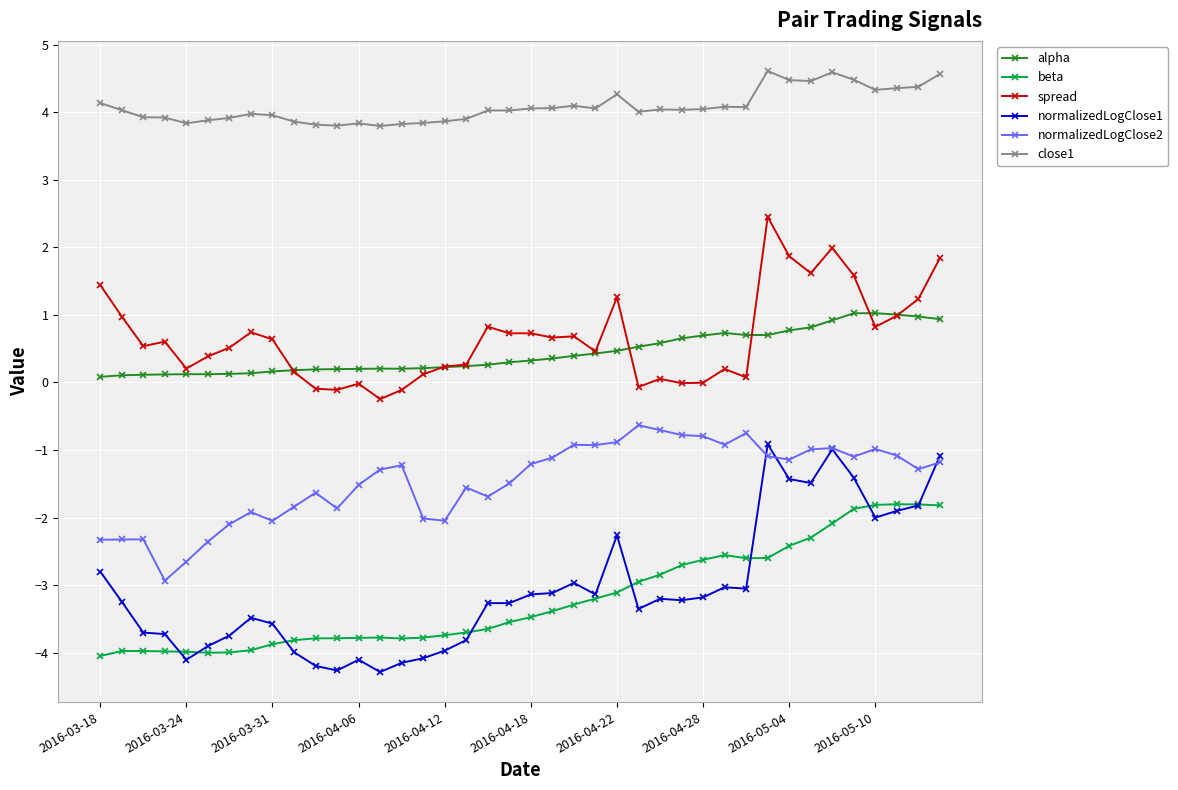

How many data points does each series have?

40